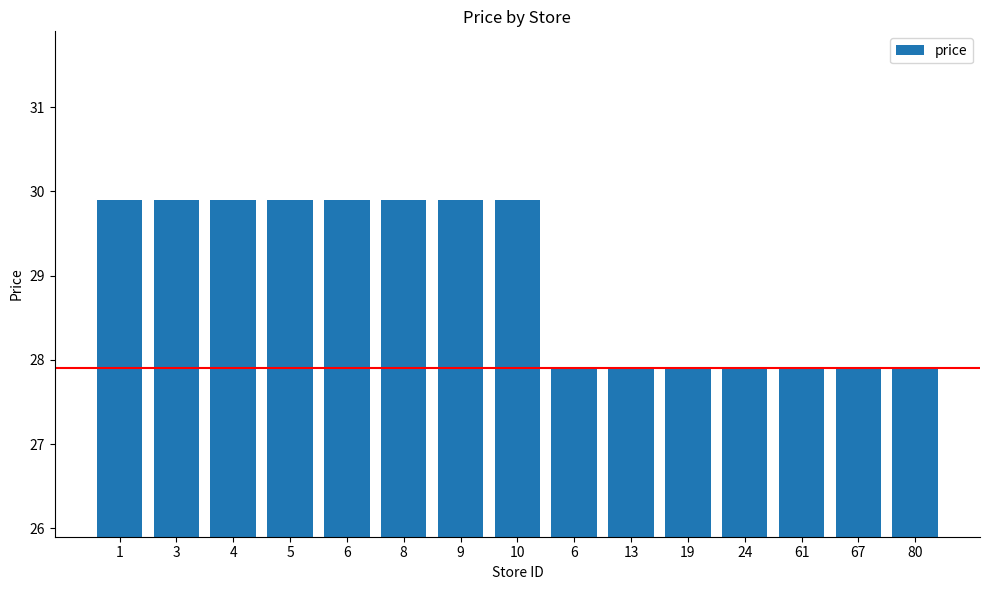

Reading right to left, extract all data points from this chart.

80=27.9	67=27.9	61=27.9	24=27.9	19=27.9	13=27.9	6=27.9	10=29.9	9=29.9	8=29.9	6=29.9	5=29.9	4=29.9	3=29.9	1=29.9